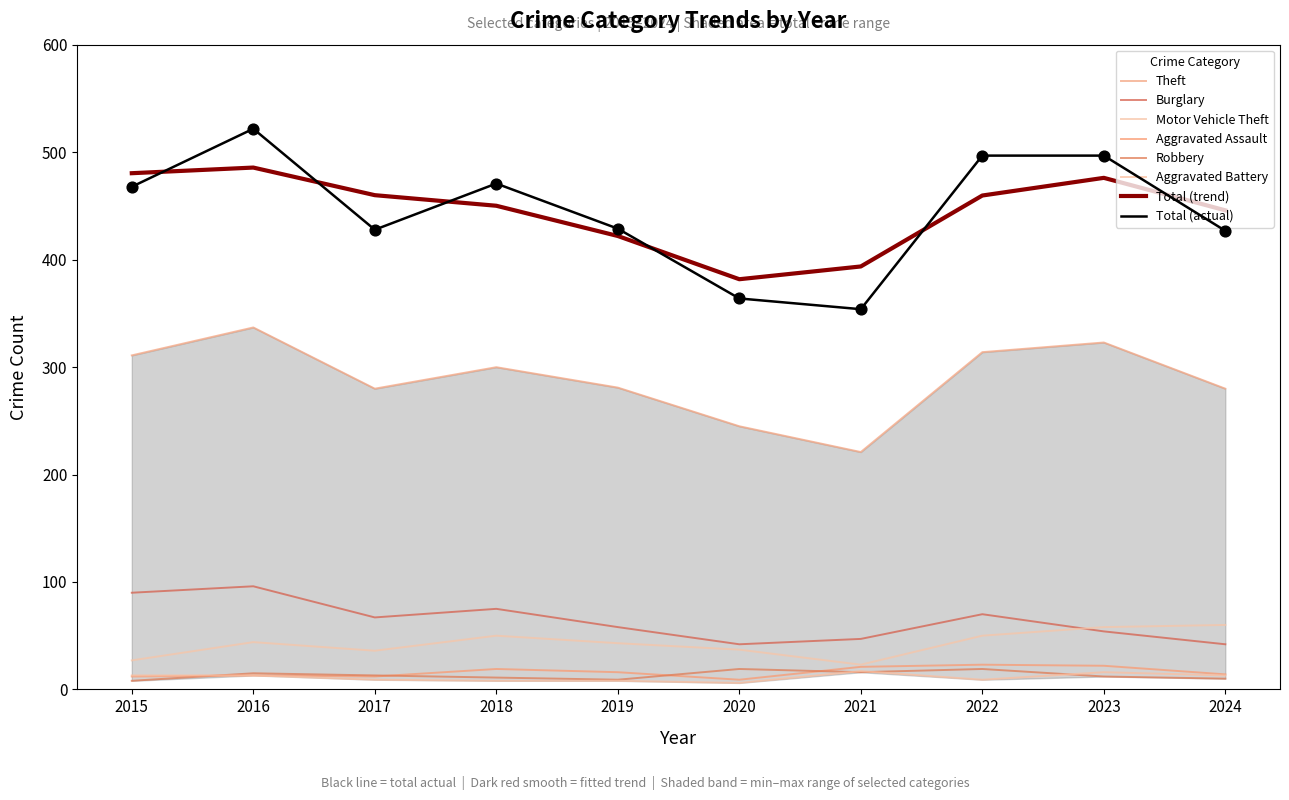

At how many categories does at least one series exceed 87?

10